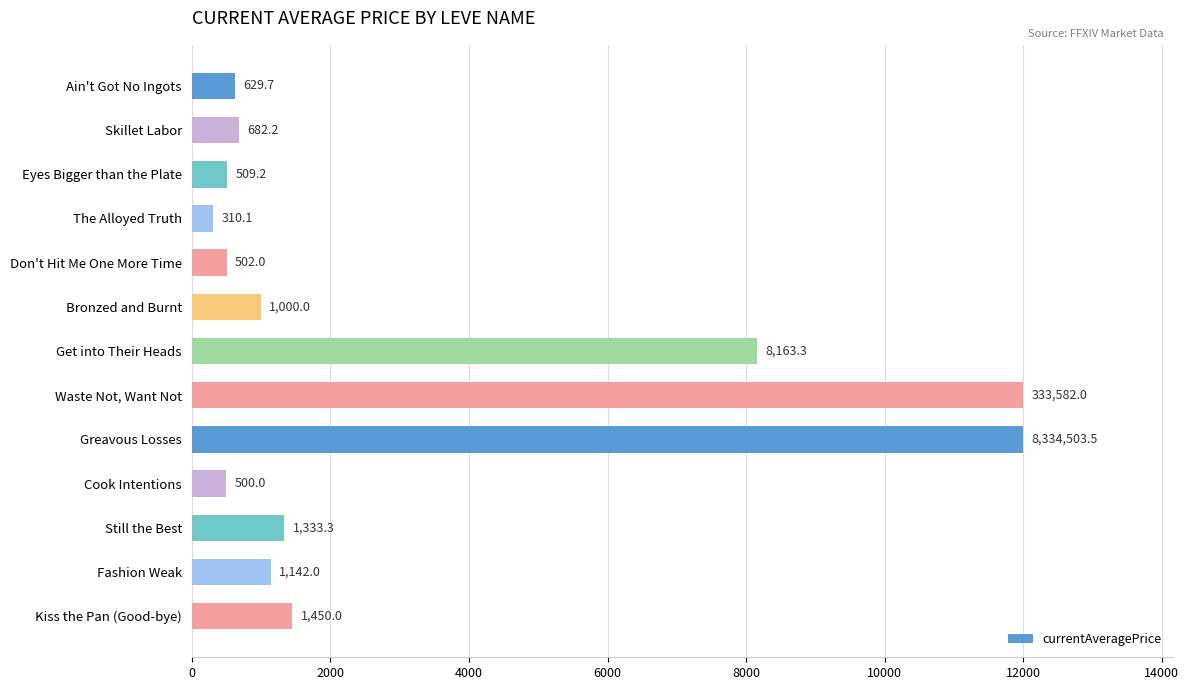

What is the average value?

3094.0